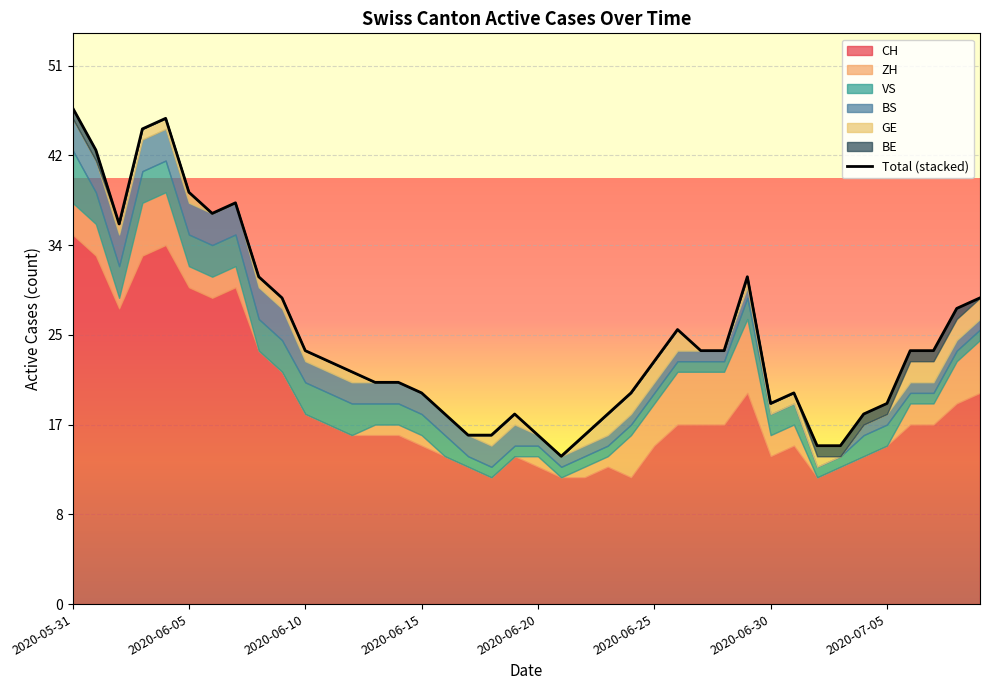

True or false: the data shows 29 at 39.

True